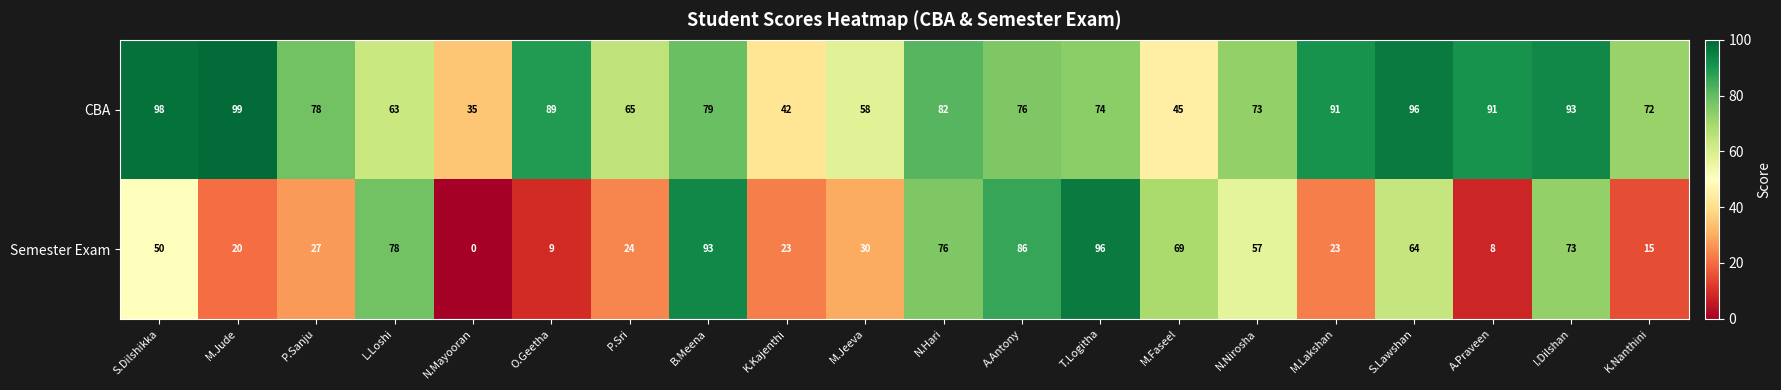

How many values in Semester Exam are above zero?

19